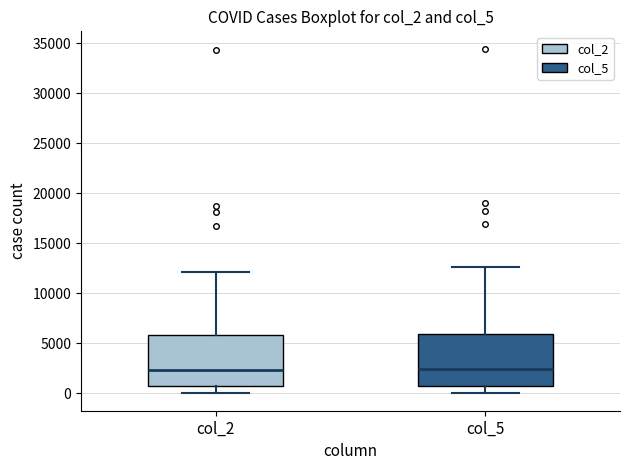

Reading left to right, read every box against the y-axis: the position of its median line, the range the box covers, and the ends of its whiskers. The values are not printed on the chart, so give them approximately, as read against the axis.

col_2: median 2500, box 500 to 6000, whiskers 0 to 12000
col_5: median 2500, box 500 to 6000, whiskers 0 to 12500